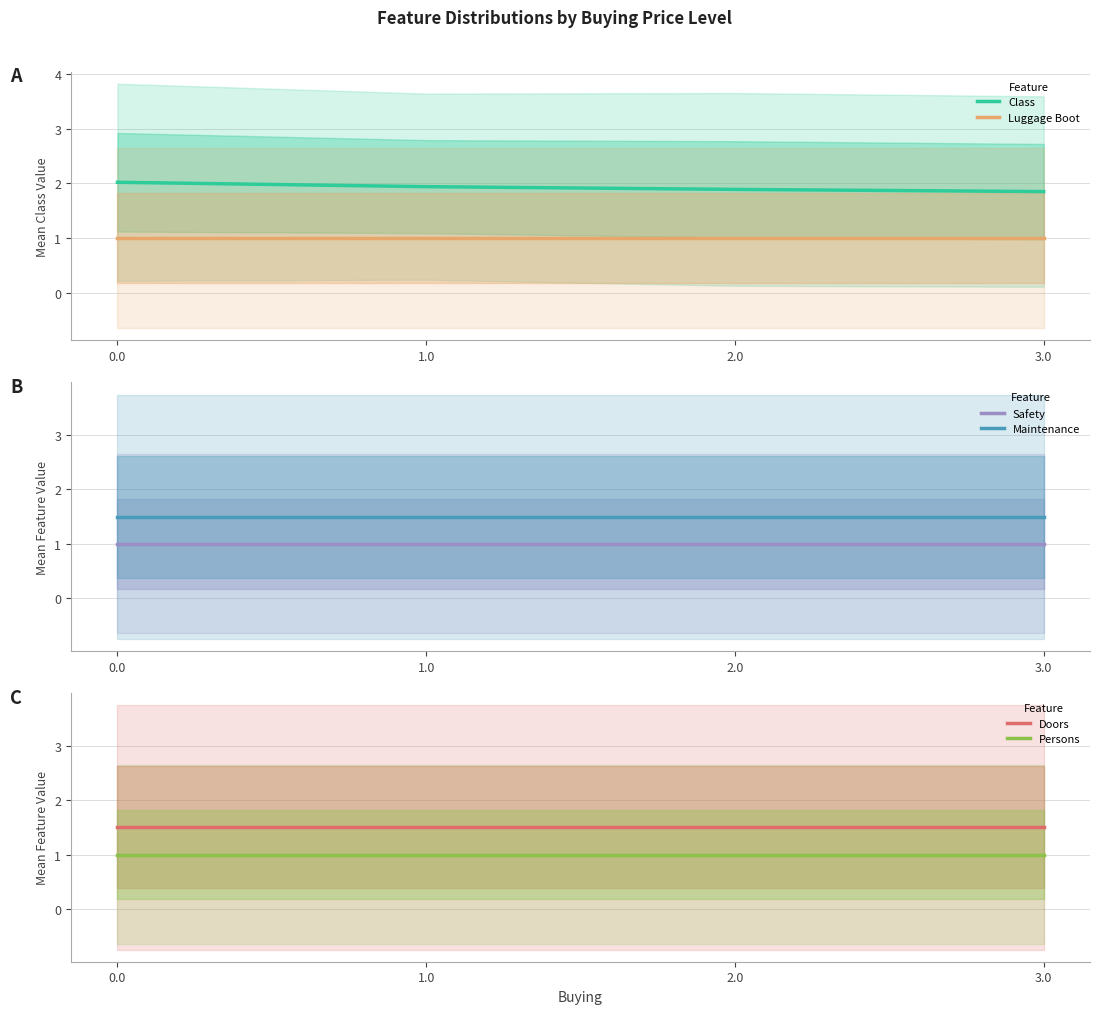

Reading right to left, list all the values displayed in this chart.

Class: 3.0=1.9	2.0=1.9	1.0=1.9	0.0=2.0
Luggage Boot: 3.0=1.0	2.0=1.0	1.0=1.0	0.0=1.0
Safety: 3.0=1.0	2.0=1.0	1.0=1.0	0.0=1.0
Maintenance: 3.0=1.5	2.0=1.5	1.0=1.5	0.0=1.5
Doors: 3.0=1.5	2.0=1.5	1.0=1.5	0.0=1.5
Persons: 3.0=1.0	2.0=1.0	1.0=1.0	0.0=1.0